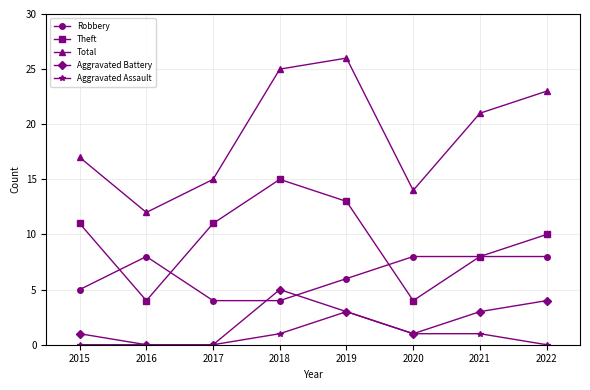

What is the sum of the Aggravated Assault values at 2018 and 2021?

2